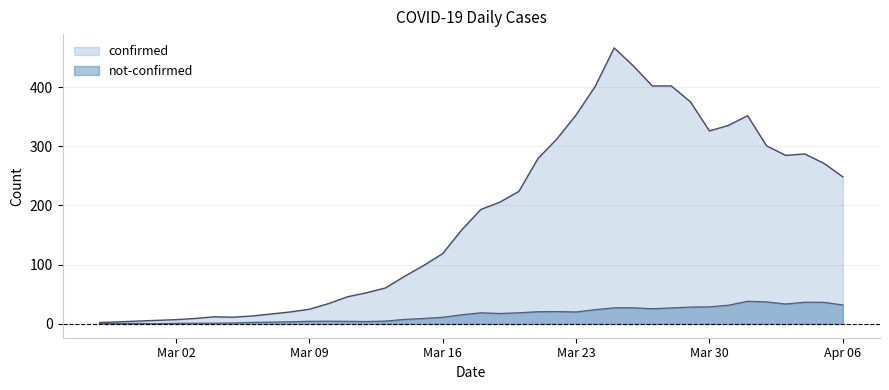

The value of not-confirmed at Mar 16 is 11.2. True or false?

True